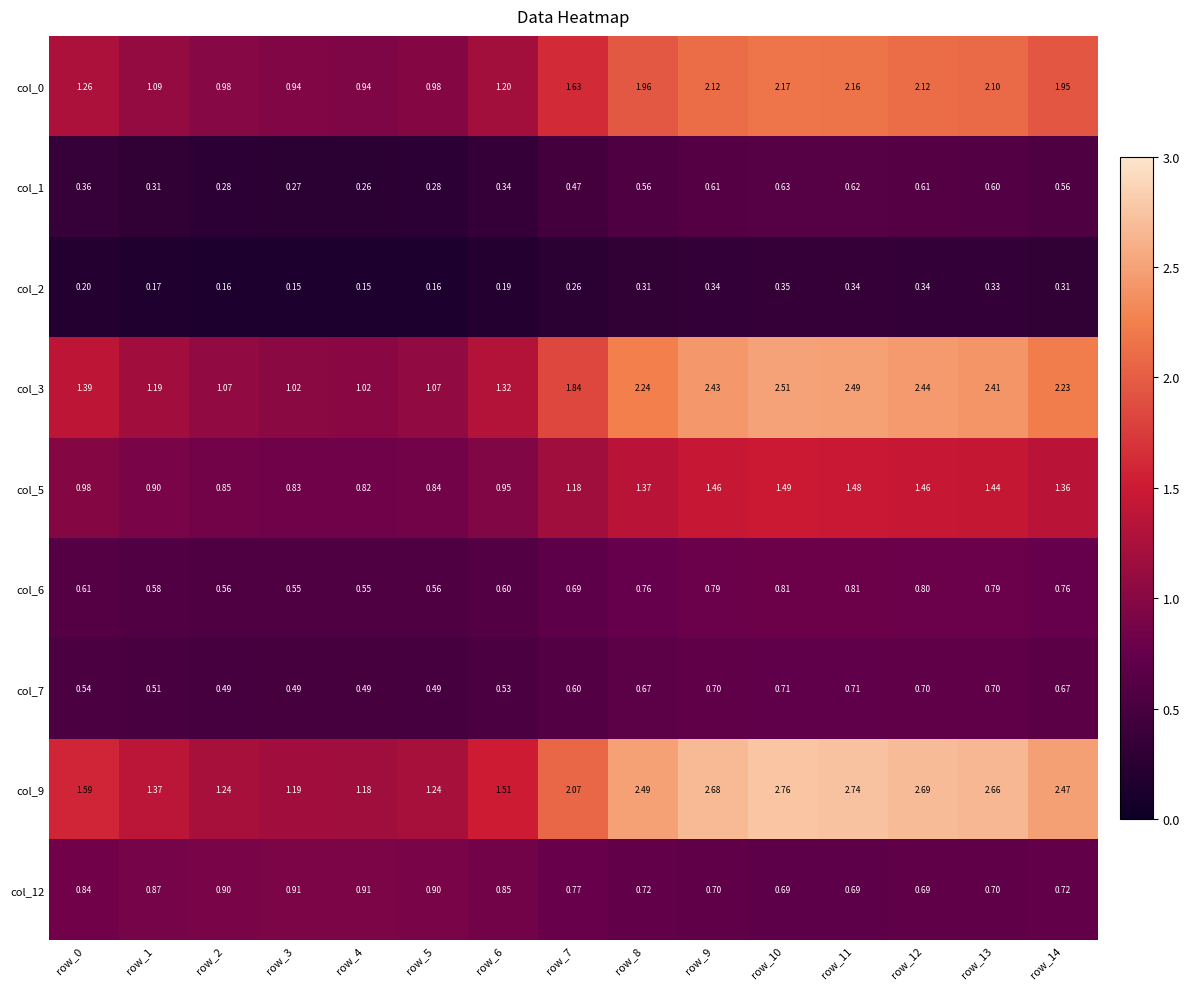

List the series in order of their peak value, highest first.

col_9, col_3, col_0, col_5, col_12, col_6, col_7, col_1, col_2